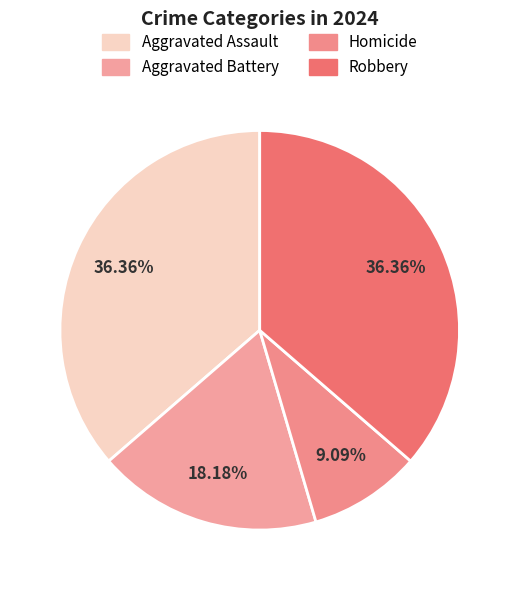

What percentage is the Aggravated Assault slice, to the nearest percent?

36%